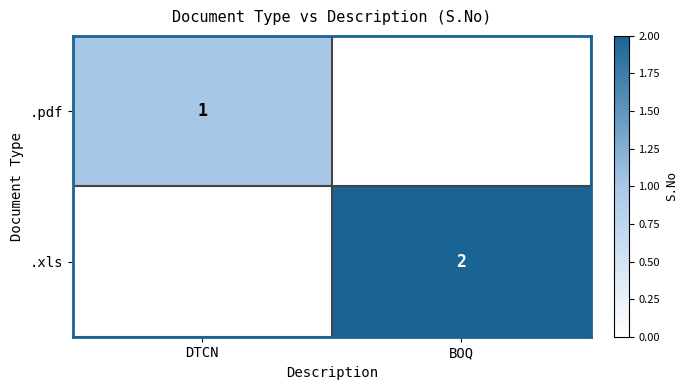

Is it true that .xls equals 2 at BOQ?

True